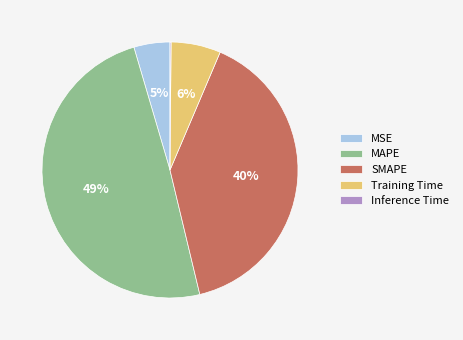

What percentage is the SMAPE slice, to the nearest percent?

40%